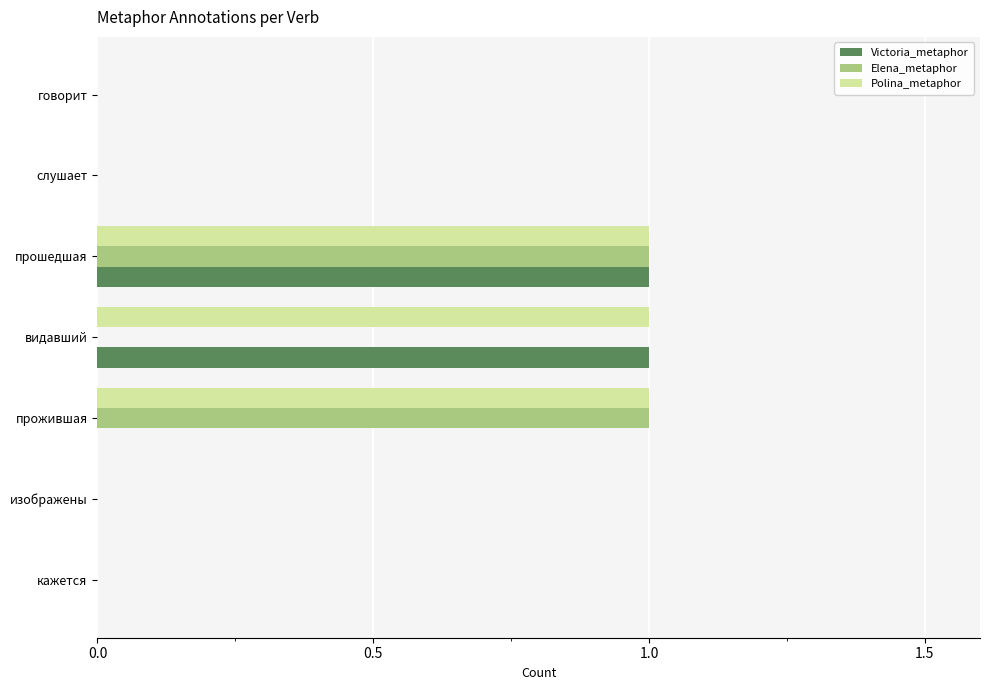

The value of Victoria_metaphor at прожившая is 0. True or false?

True